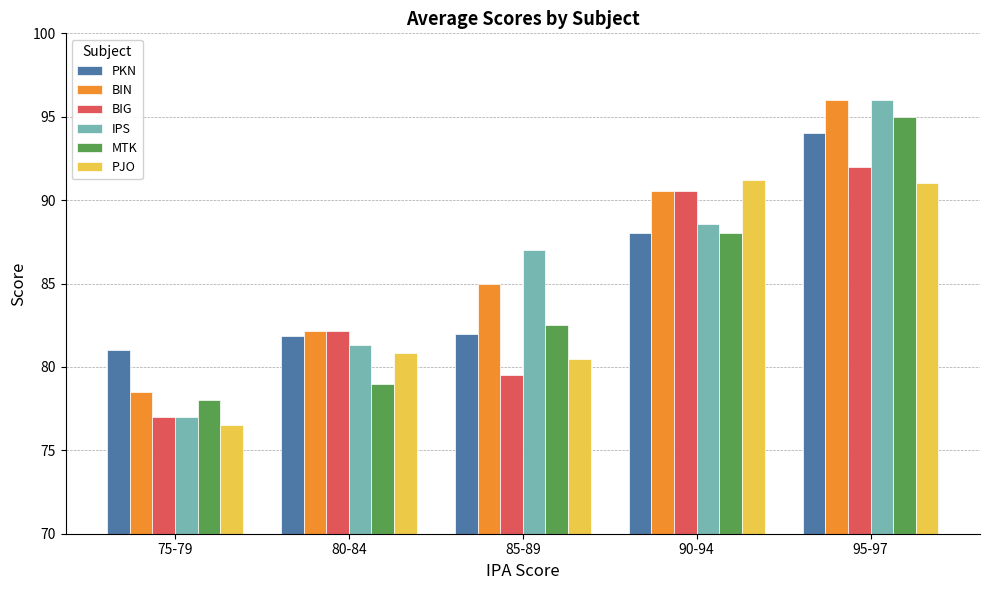

What is the sum of the PJO values at 75-79 and 90-94?

167.7